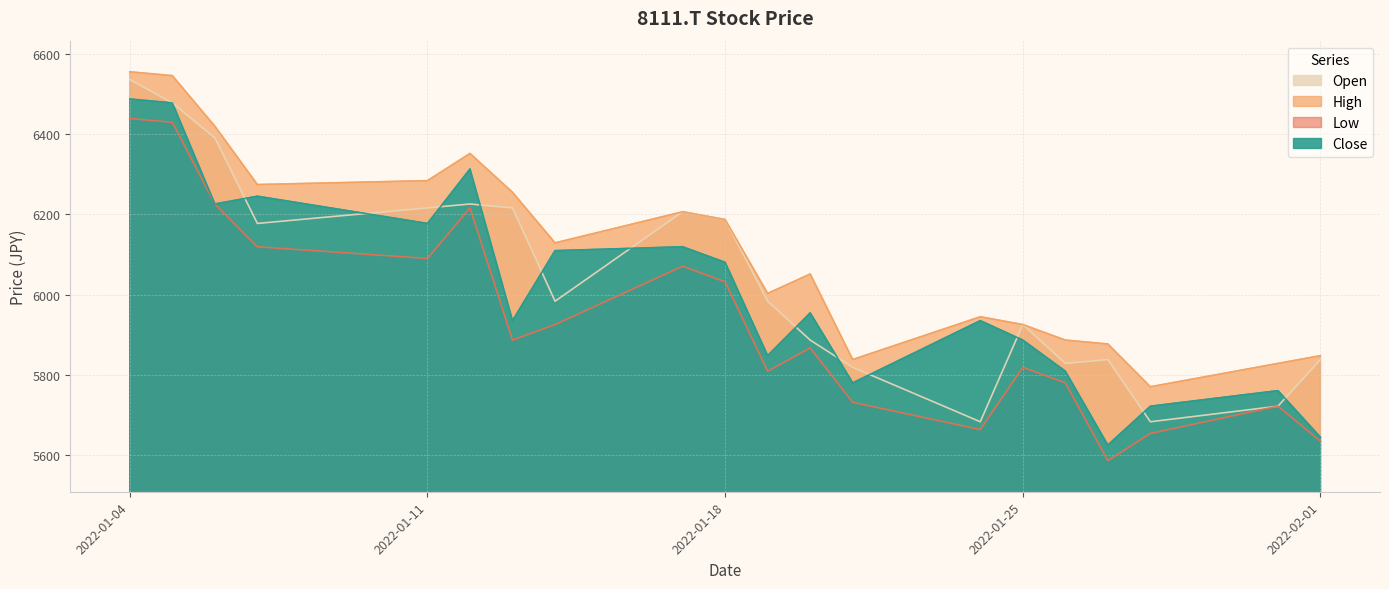

What is the sum of the Open values at 2022-01-11 and 2022-01-25?

12141.7